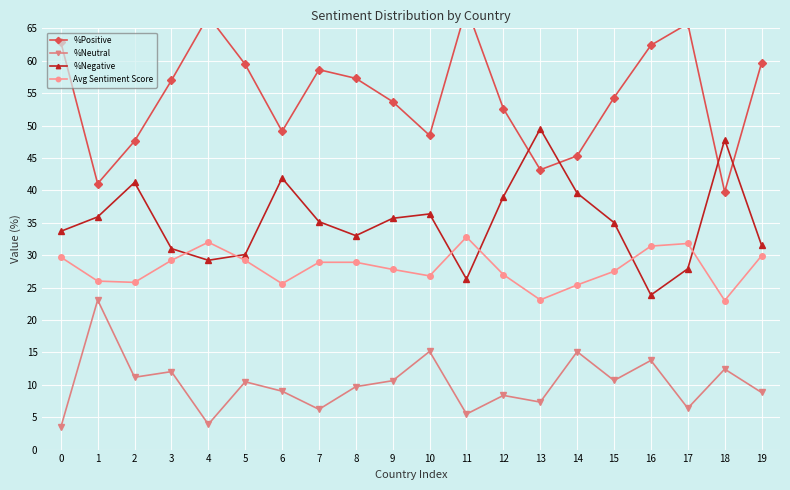

True or false: %Neutral and %Positive cross at least once.

False